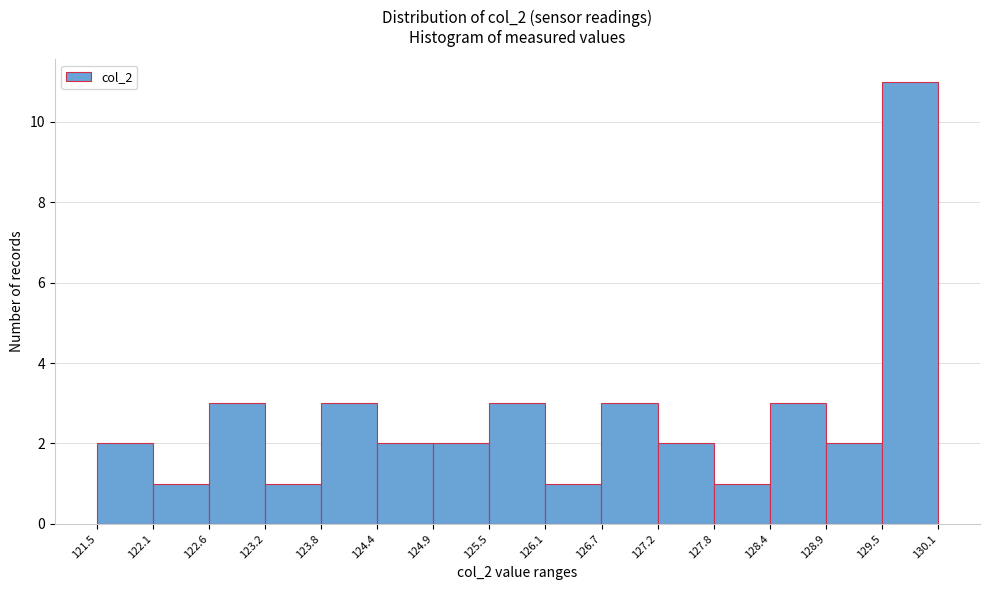

What is the height of the bar covering 126.7 to 127.2 on the x-axis? The values are not printed on the chart, so give them approximately, as read against the axis.

3